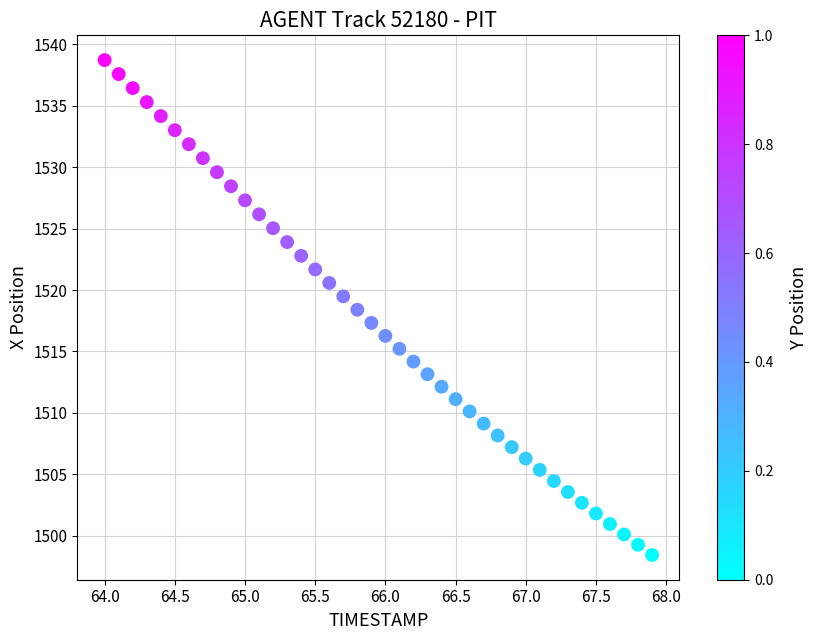

What is the range of X values (max minus min)?

3.9